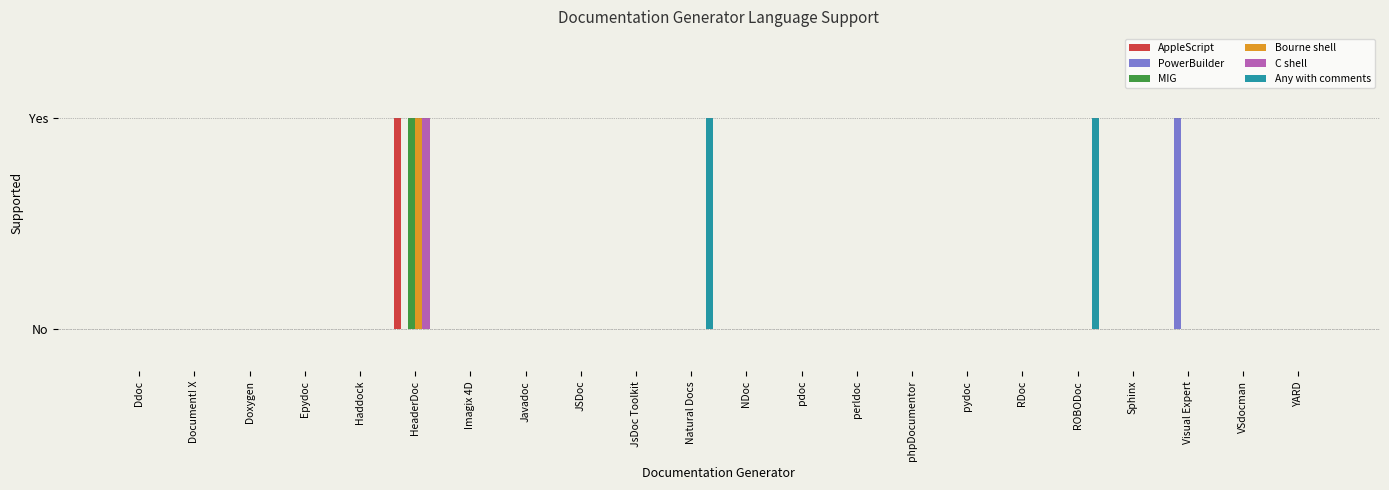

What is the sum of all AppleScript values?

1